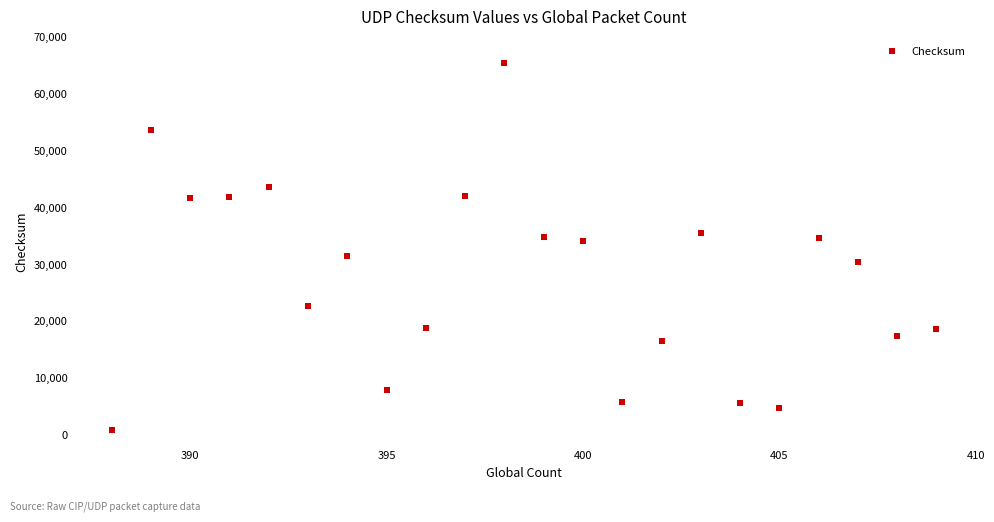

What is the range of Y values (max minus min)?

64446